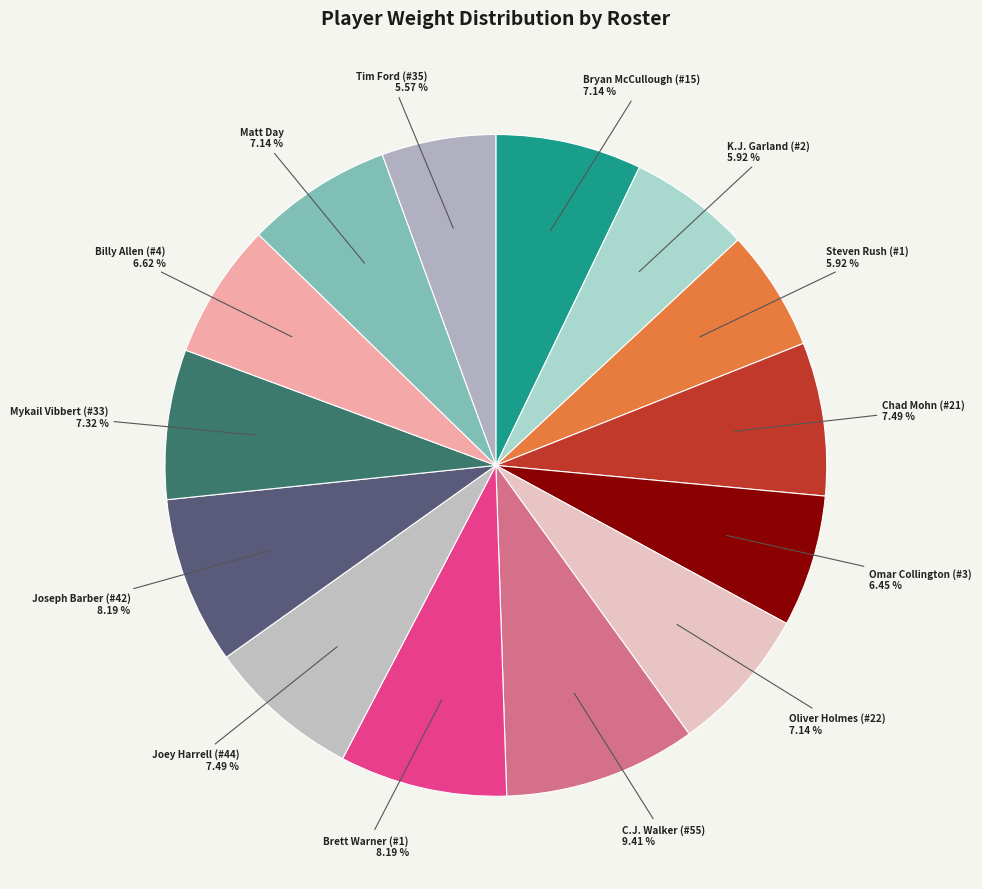

Is the sum of Billy Allen (#4) and Omar Collington (#3) greater than half?

No